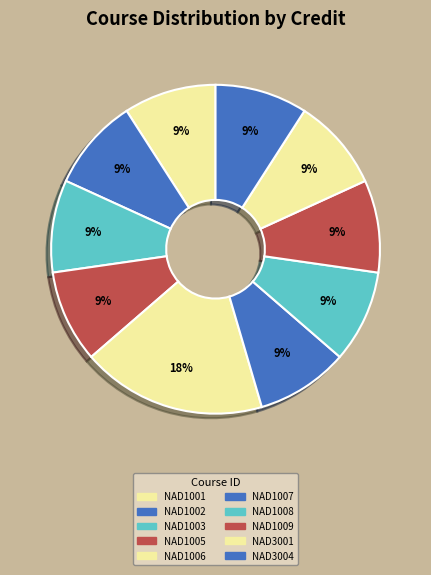

How many slices are in this pie chart?

10